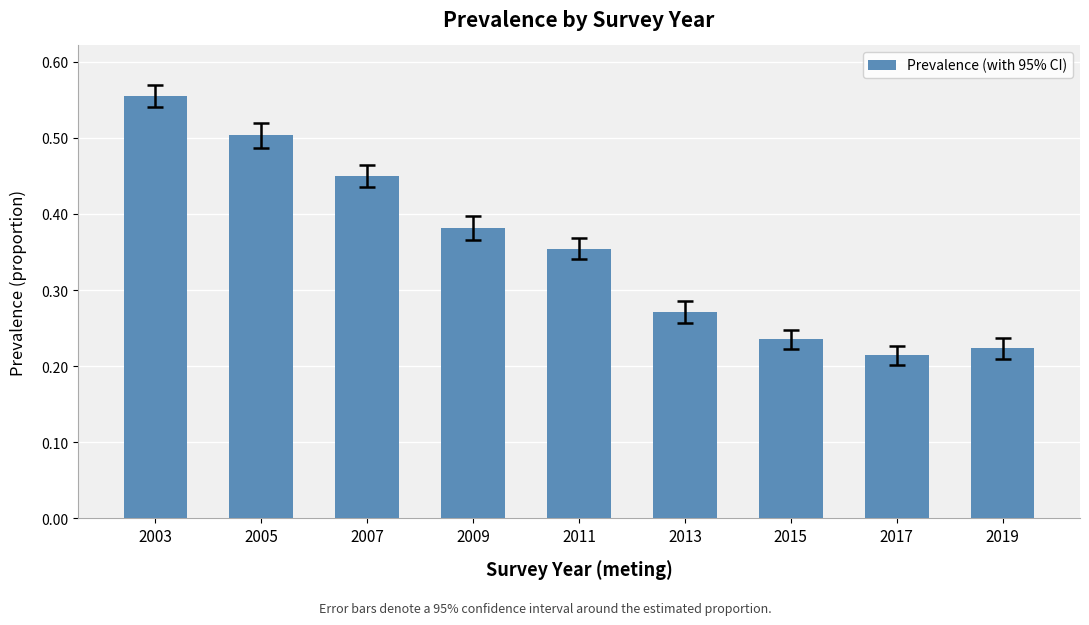

Is it true that the value at 2009 is 0.6?

False